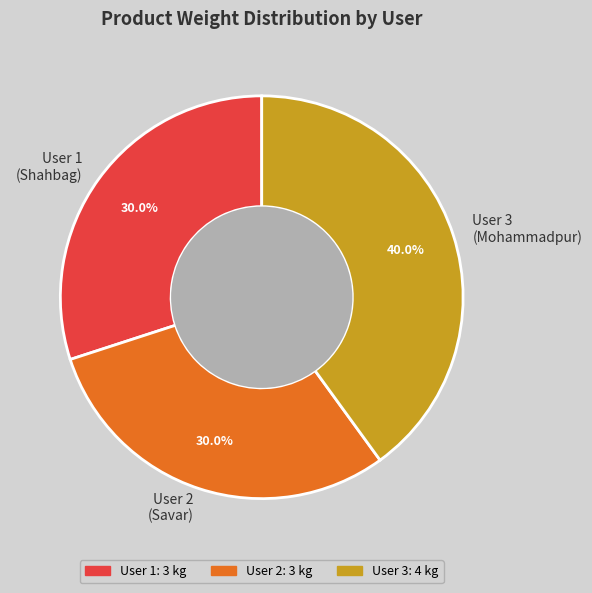

Between User 2 (Savar) and User 3 (Mohammadpur), which is larger?

User 3 (Mohammadpur)